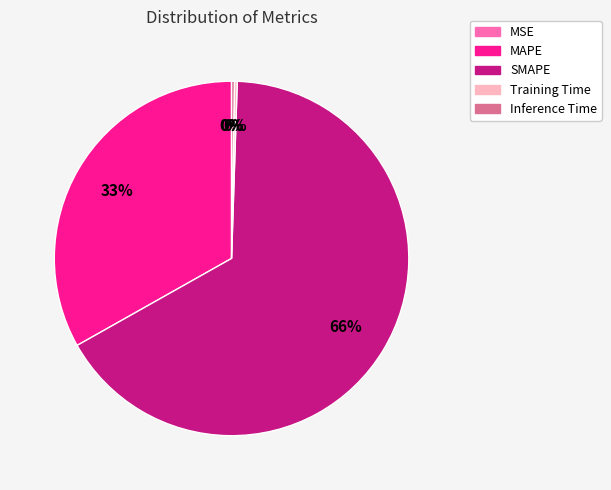

The MAPE slice represents 33% of the pie. True or false?

True